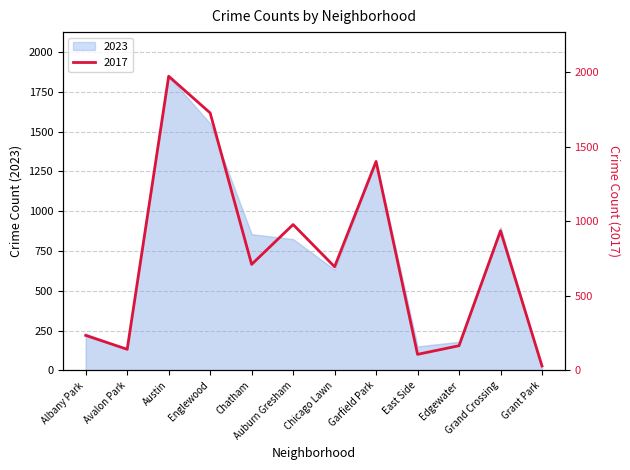

Reading right to left, extract all data points from this chart.

Grant Park=30	Grand Crossing=936	Edgewater=166	East Side=108	Garfield Park=1401	Chicago Lawn=695	Auburn Gresham=978	Chatham=711	Englewood=1726	Austin=1972	Avalon Park=142	Albany Park=235